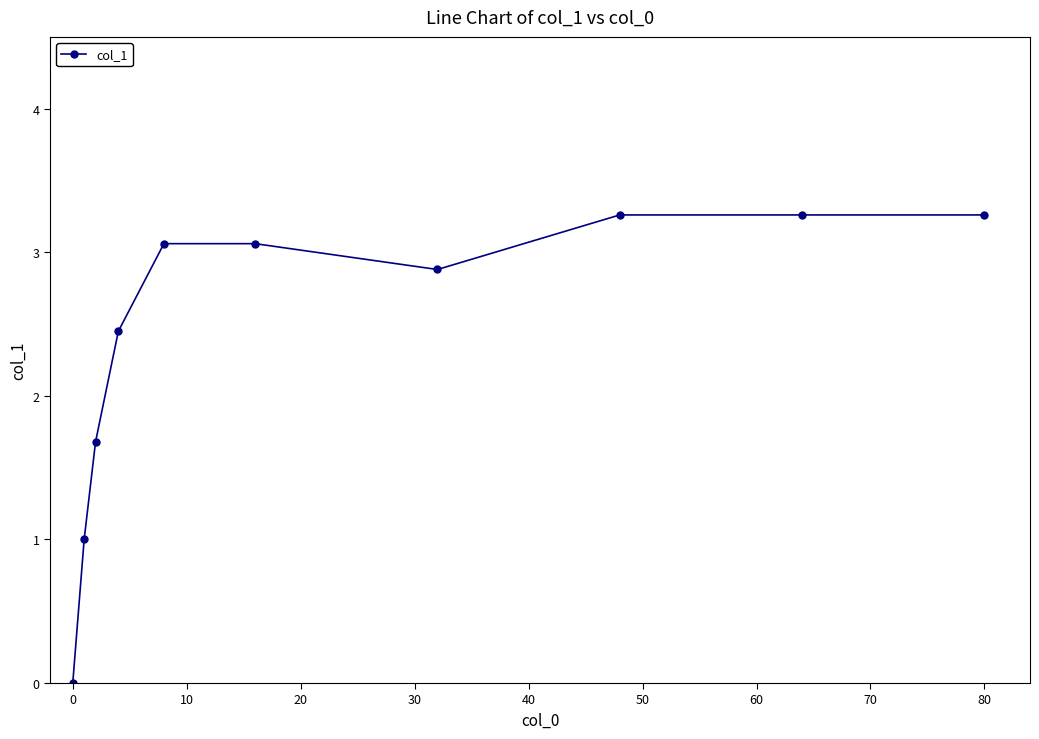

What is the average value?

2.4